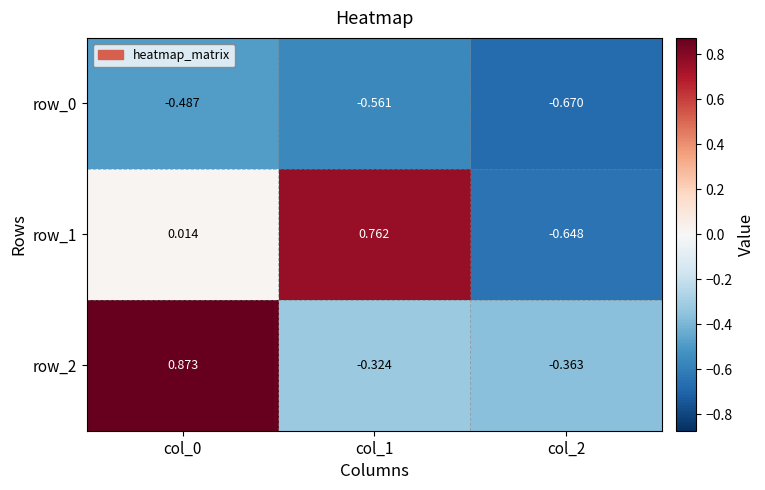

Is the value of row_2 at col_2 greater than the value of row_0 at col_2?

Yes